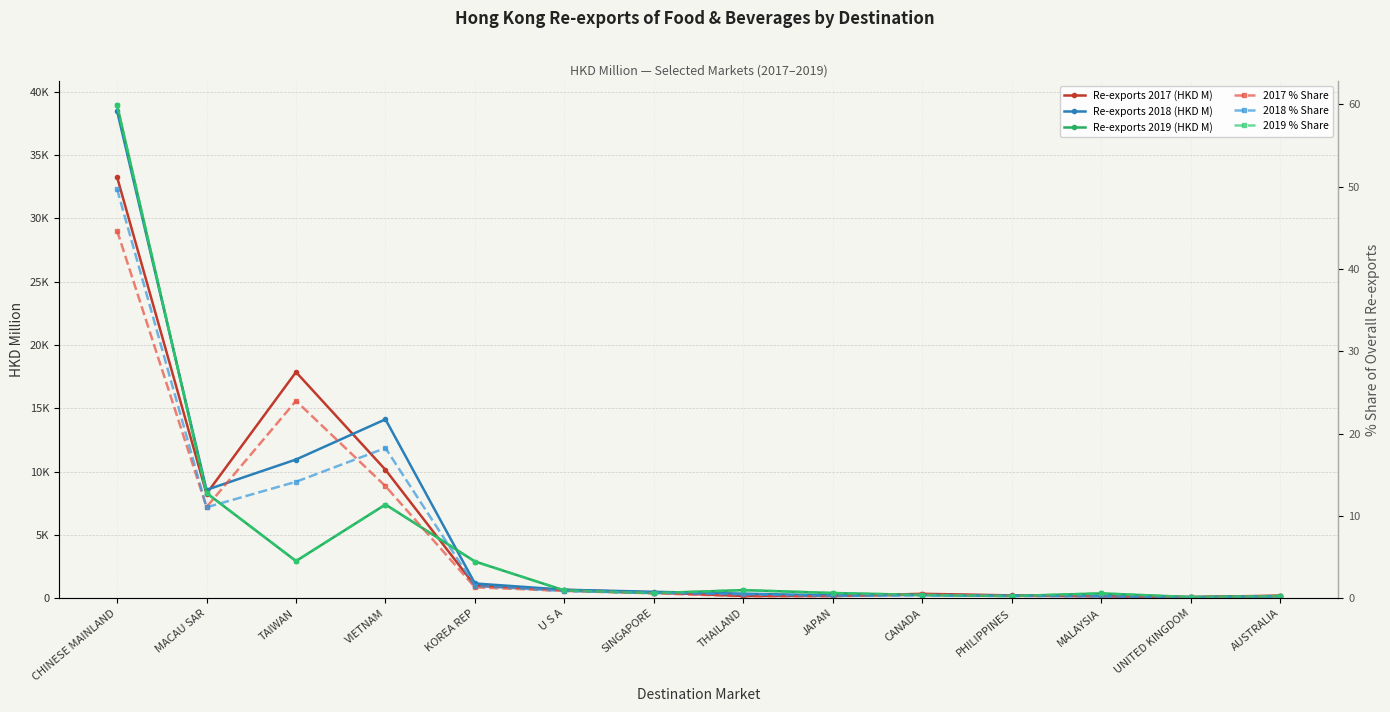

At which label is 2017 % Share closest to 22?

TAIWAN